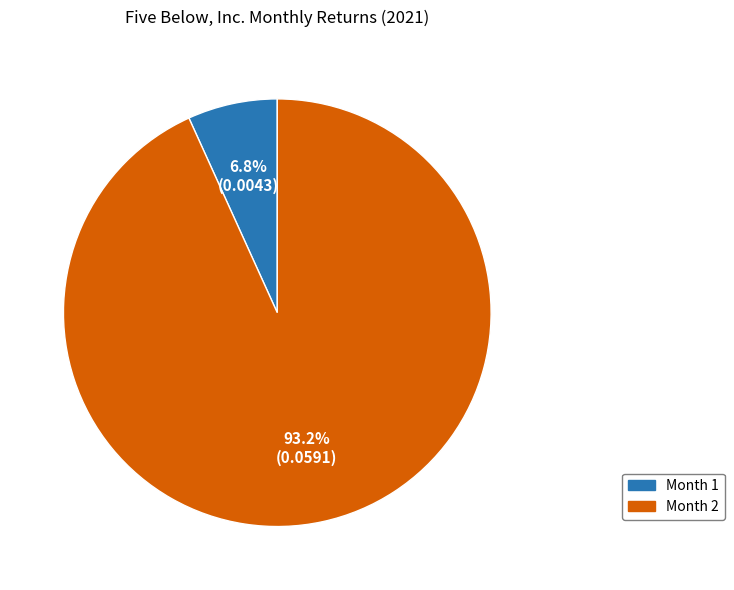

How many segments does this pie chart have?

2